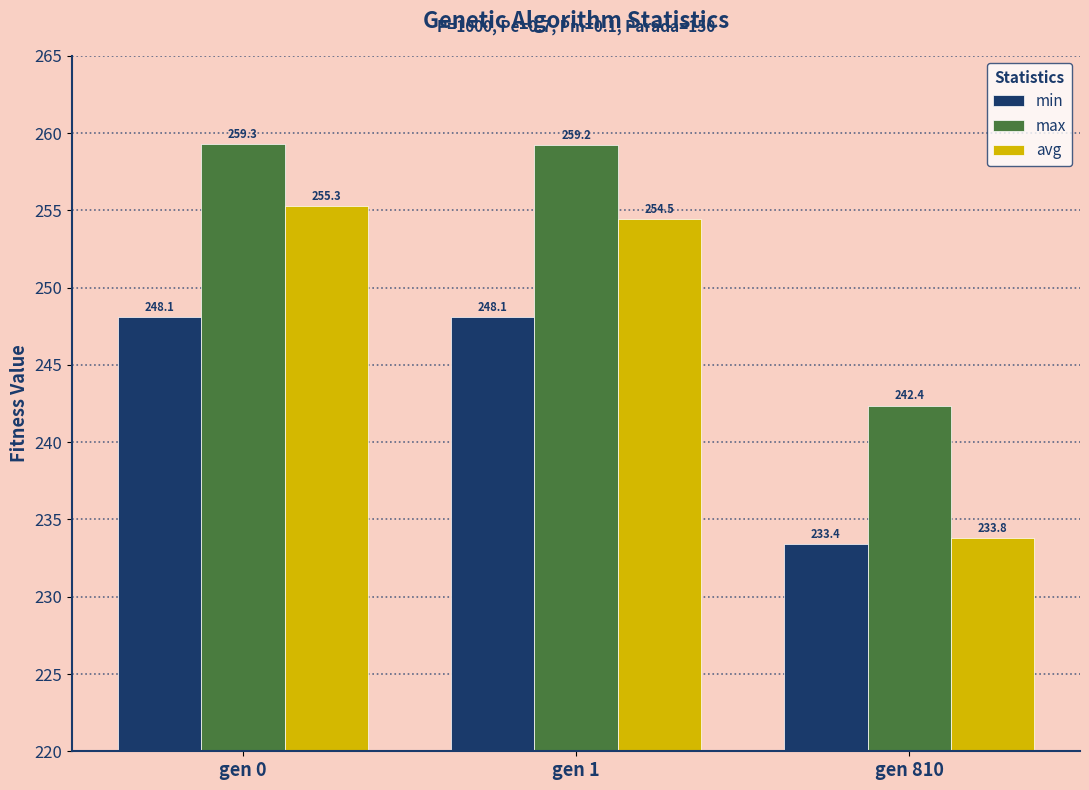

Rank the categories by avg value from highest to lowest.

gen 0, gen 1, gen 810